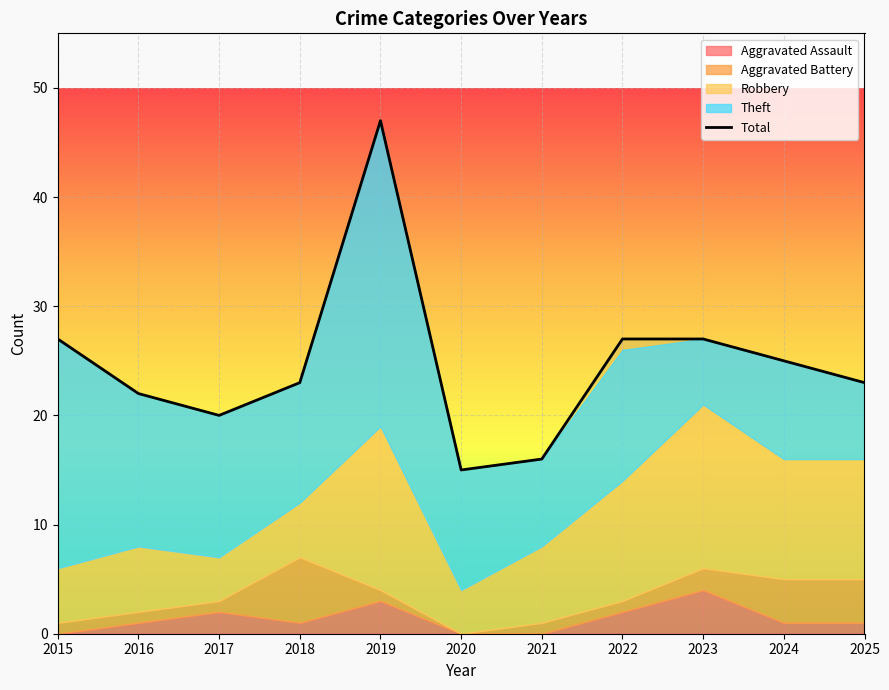

How many points are higher than both their immediate neighbors (excluding endpoints)?

1